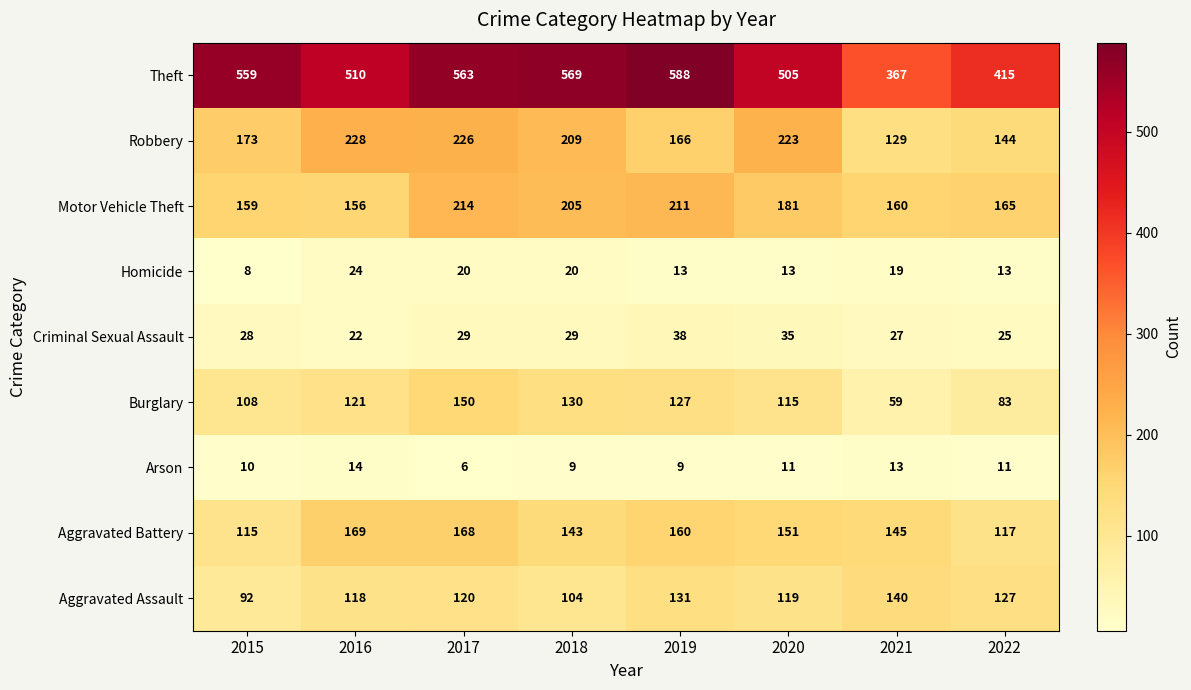

Count the number of data series in this chart.

9